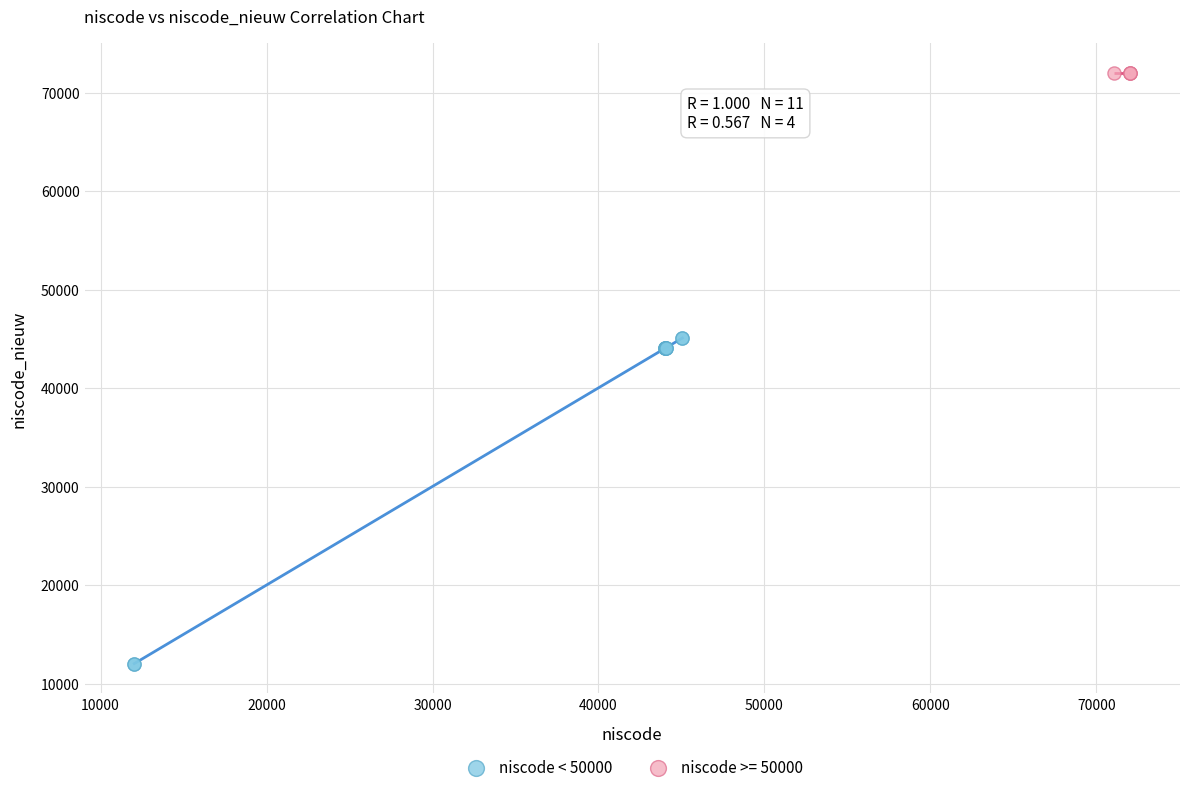

Which series has the largest Y range (max minus min)?

niscode < 50000